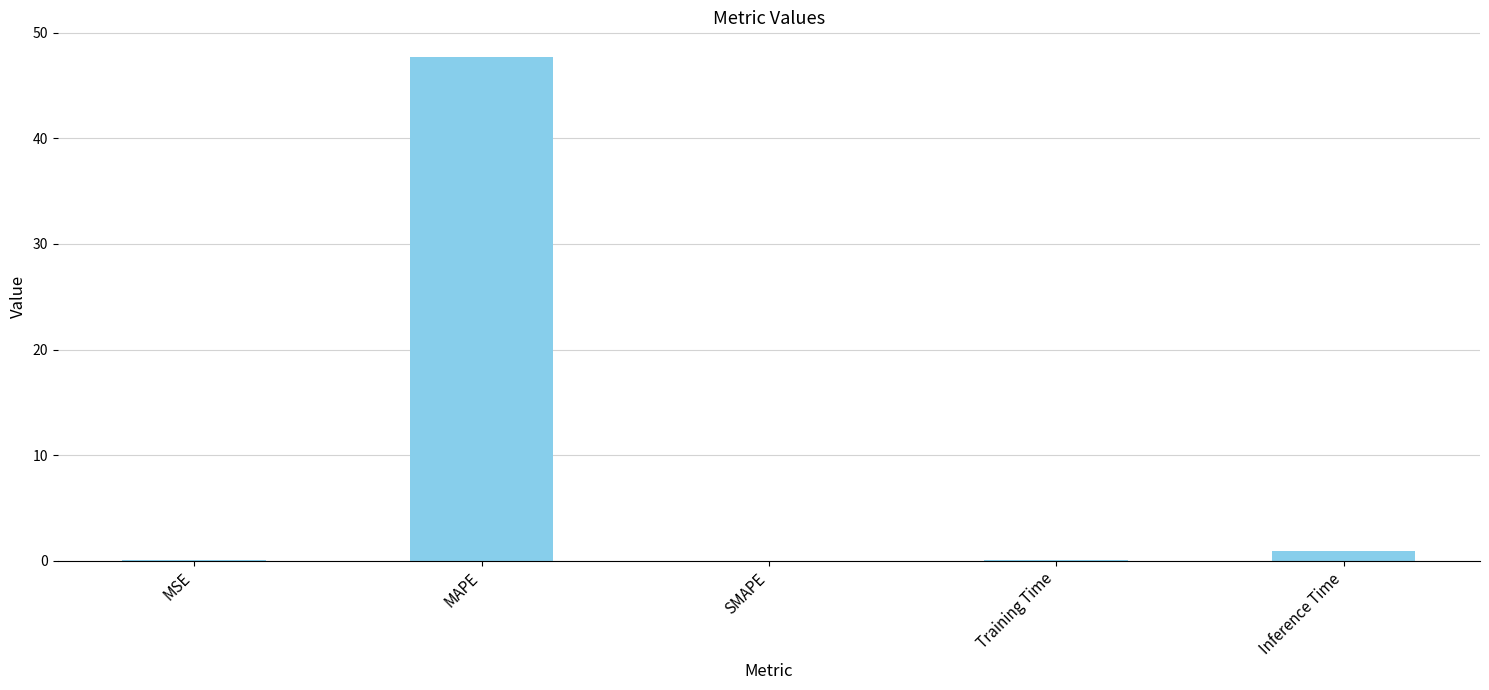

Is it true that the value at SMAPE is 0.0?

True